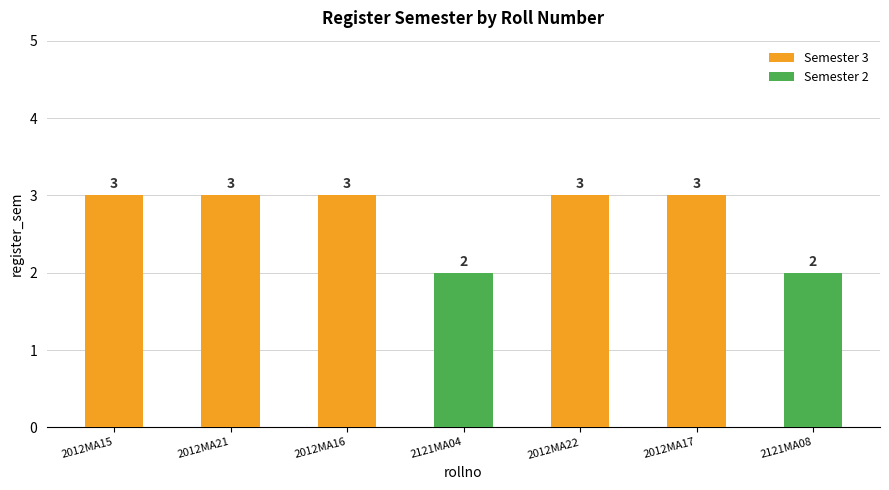

What is the difference between the maximum and second lowest values?

1